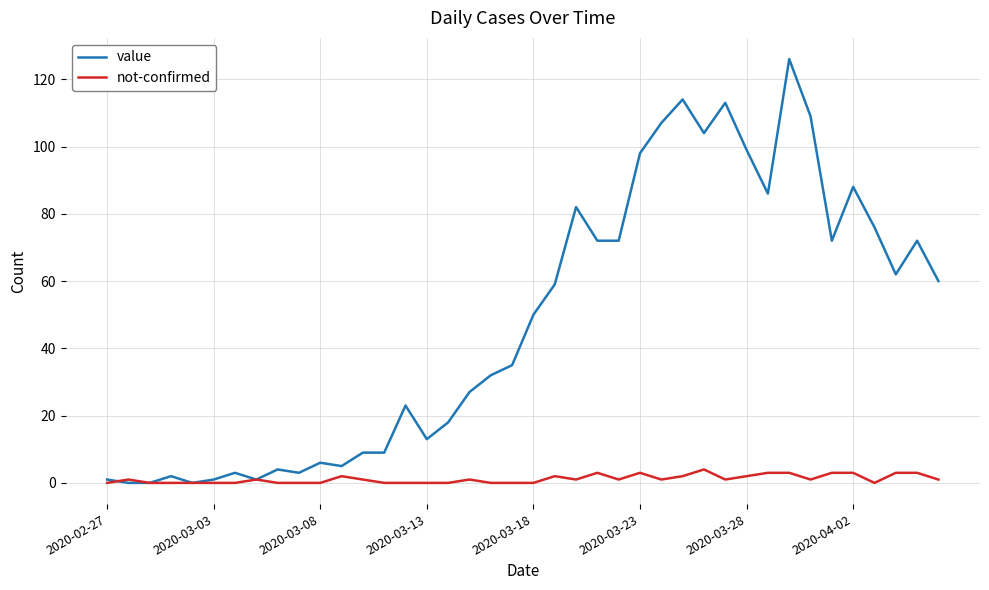

List the series in order of their peak value, lowest first.

not-confirmed, value